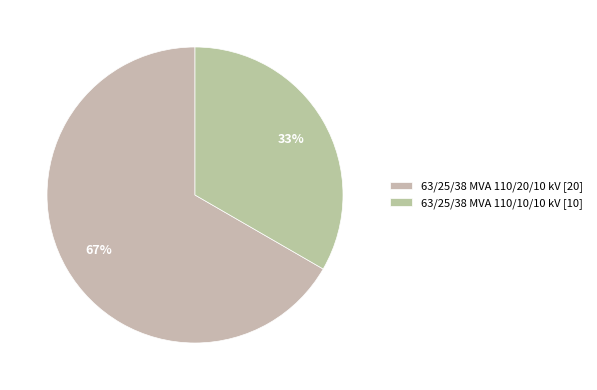

What is the change in value from 63/25/38 MVA 110/20/10 kV to 63/25/38 MVA 110/10/10 kV?

-10